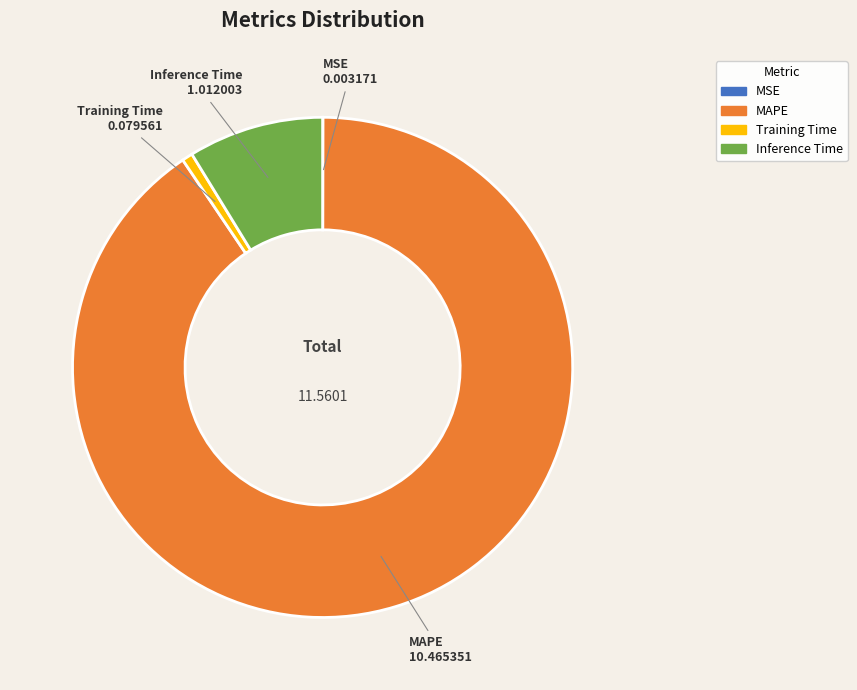

Does any single category account for the majority?

Yes